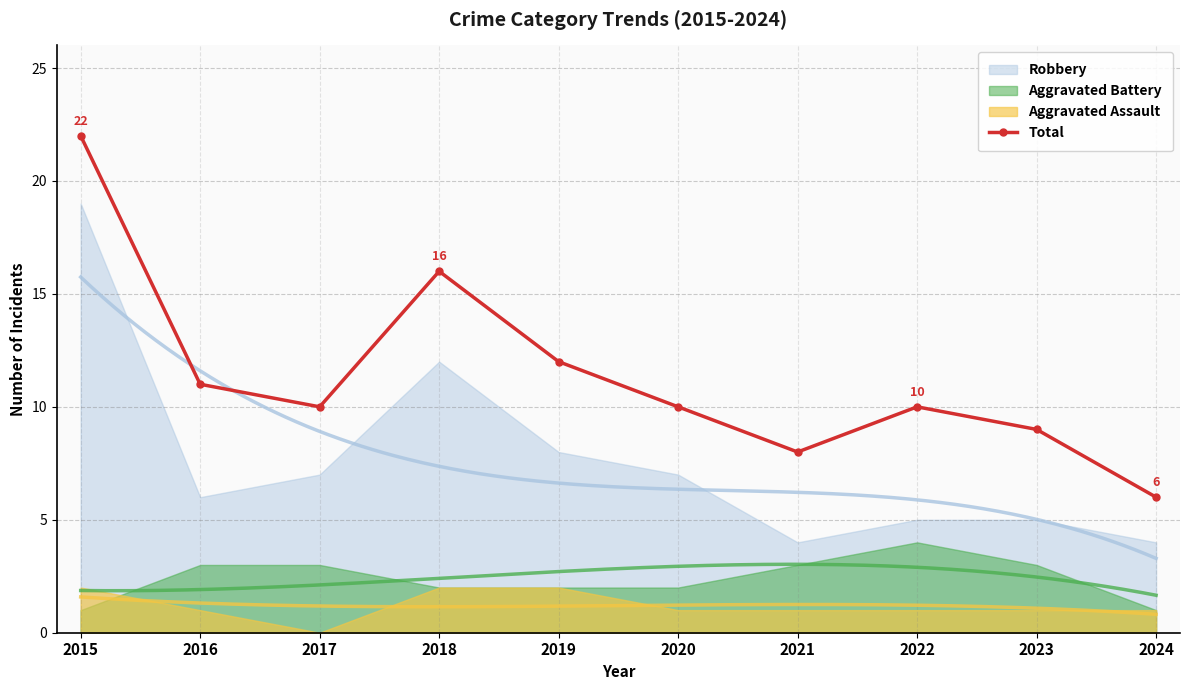

At which category does the chart reach its minimum across all series?

2024